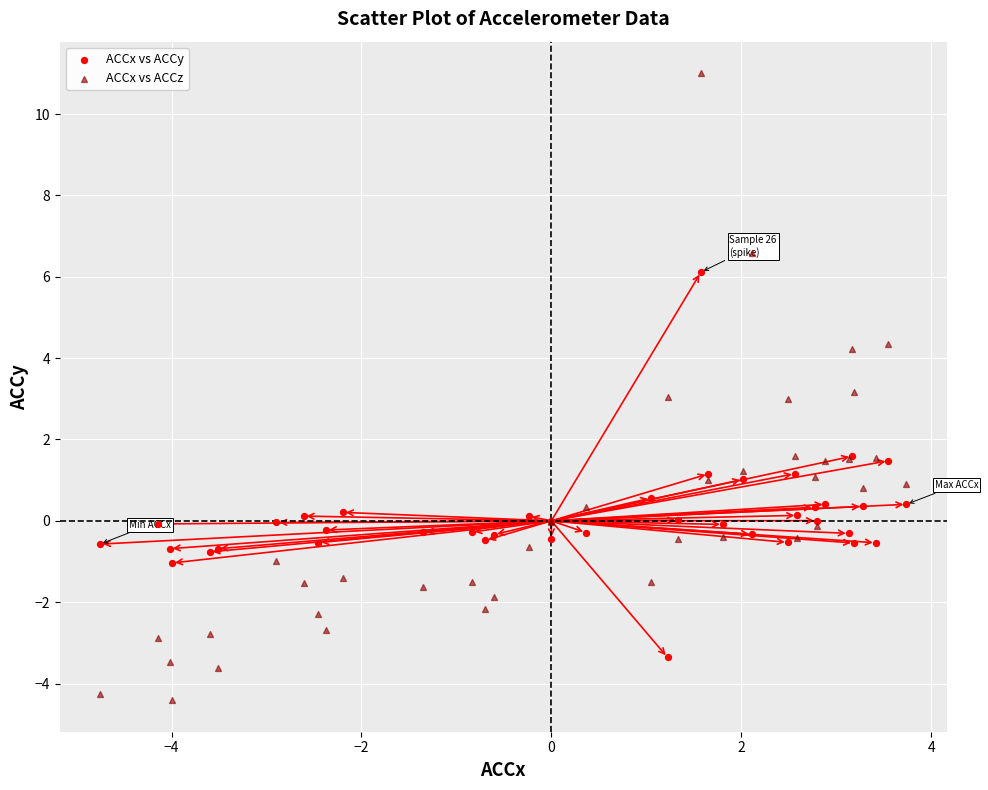

Which series reaches the maximum Y coordinate?

ACCx vs ACCz